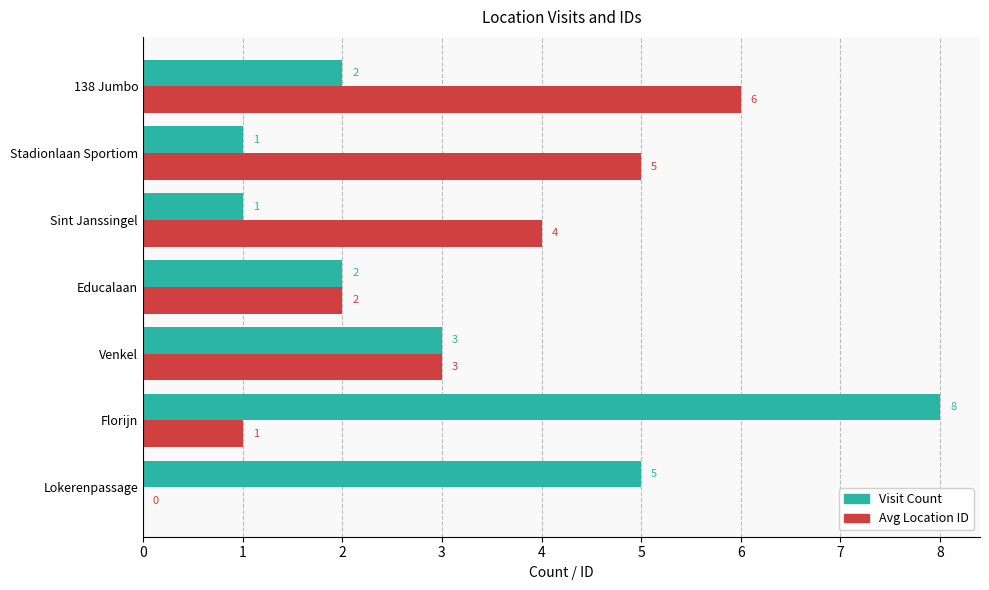

Which series changed the most between Lokerenpassage and 138 Jumbo?

Avg Location ID